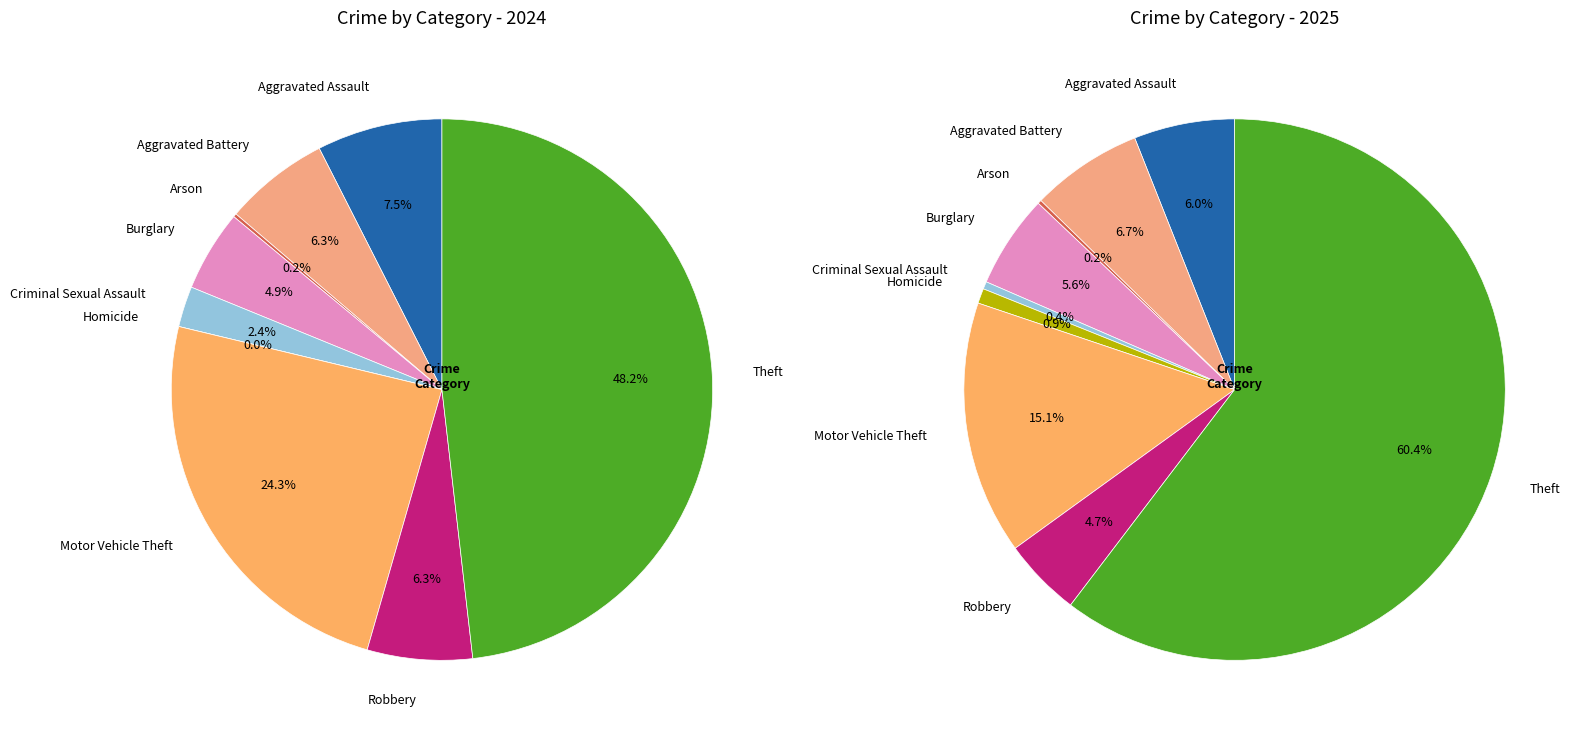

Which series changed the most between 2 and 7?

values_2024